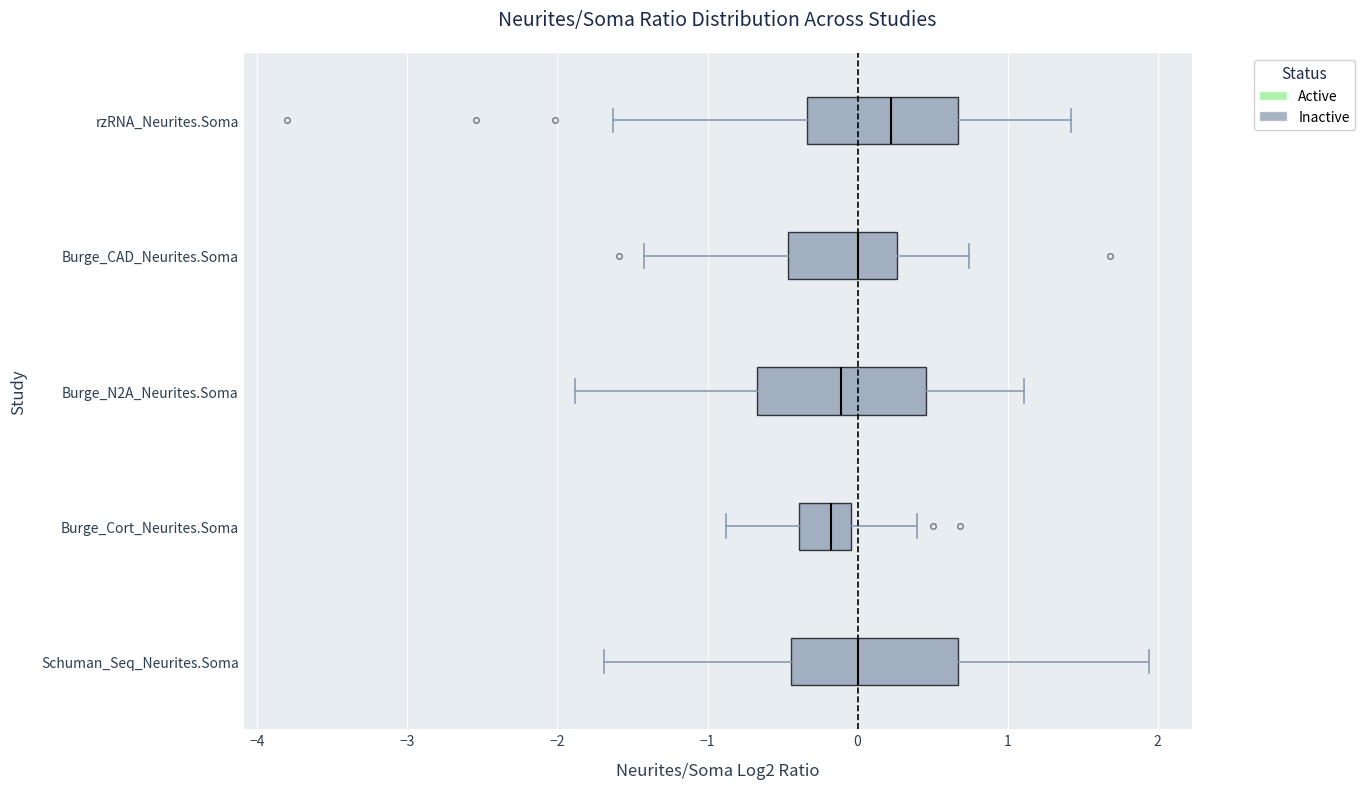

Reading bottom to top, read every box against the x-axis: the position of its median line, the range the box covers, and the ends of its whiskers. The values are not printed on the chart, so give them approximately, as read against the axis.

Schuman_Seq_Neurites.Soma: median 0.0, box -0.4 to 0.7, whiskers -1.7 to 1.9
Burge_Cort_Neurites.Soma: median -0.2, box -0.4 to 0.0, whiskers -0.9 to 0.4
Burge_N2A_Neurites.Soma: median -0.1, box -0.7 to 0.5, whiskers -1.9 to 1.1
Burge_CAD_Neurites.Soma: median 0.0, box -0.5 to 0.3, whiskers -1.4 to 0.7
rzRNA_Neurites.Soma: median 0.2, box -0.3 to 0.7, whiskers -1.6 to 1.4